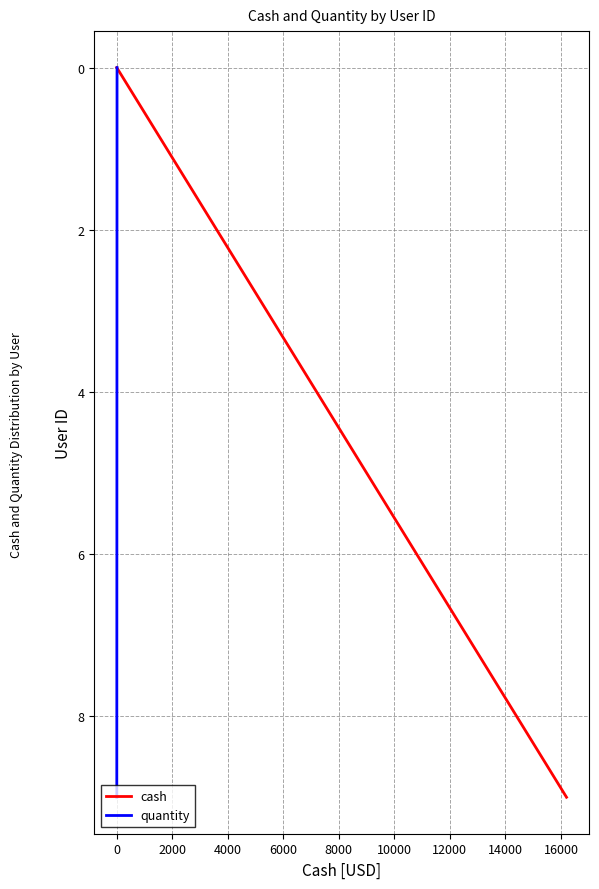

What is the highest value of the cash series?

9